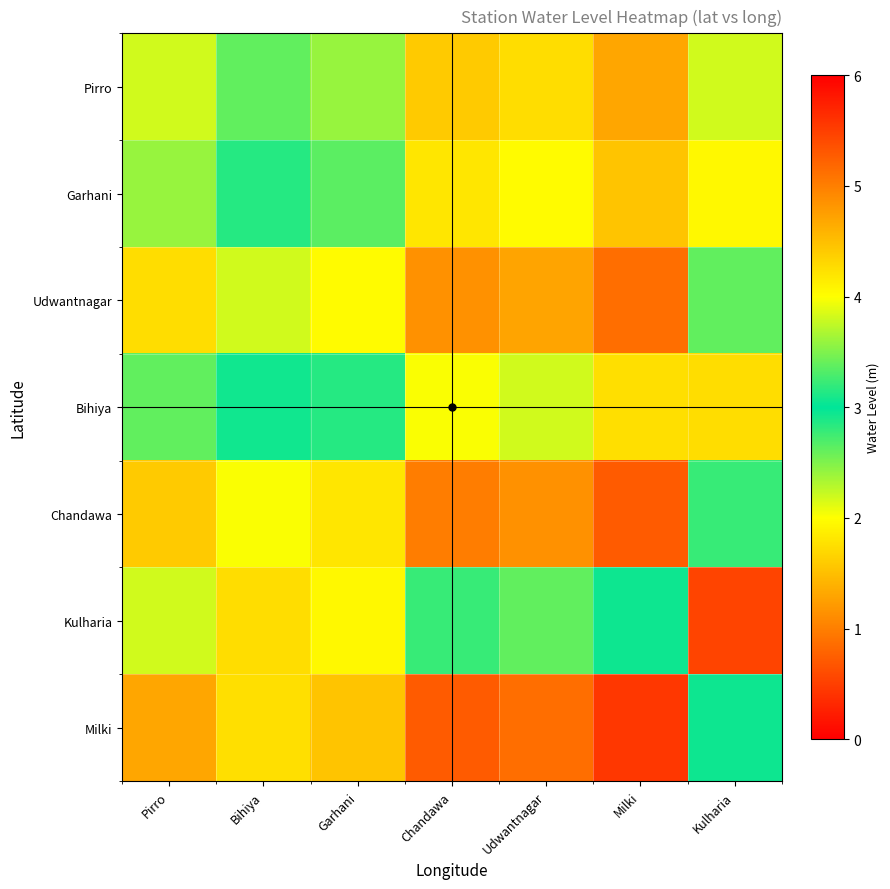

Rank the series by their maximum value, from highest to lowest.

Kulharia, Bihiya, Garhani, Pirro, Udwantnagar, Chandawa, Milki